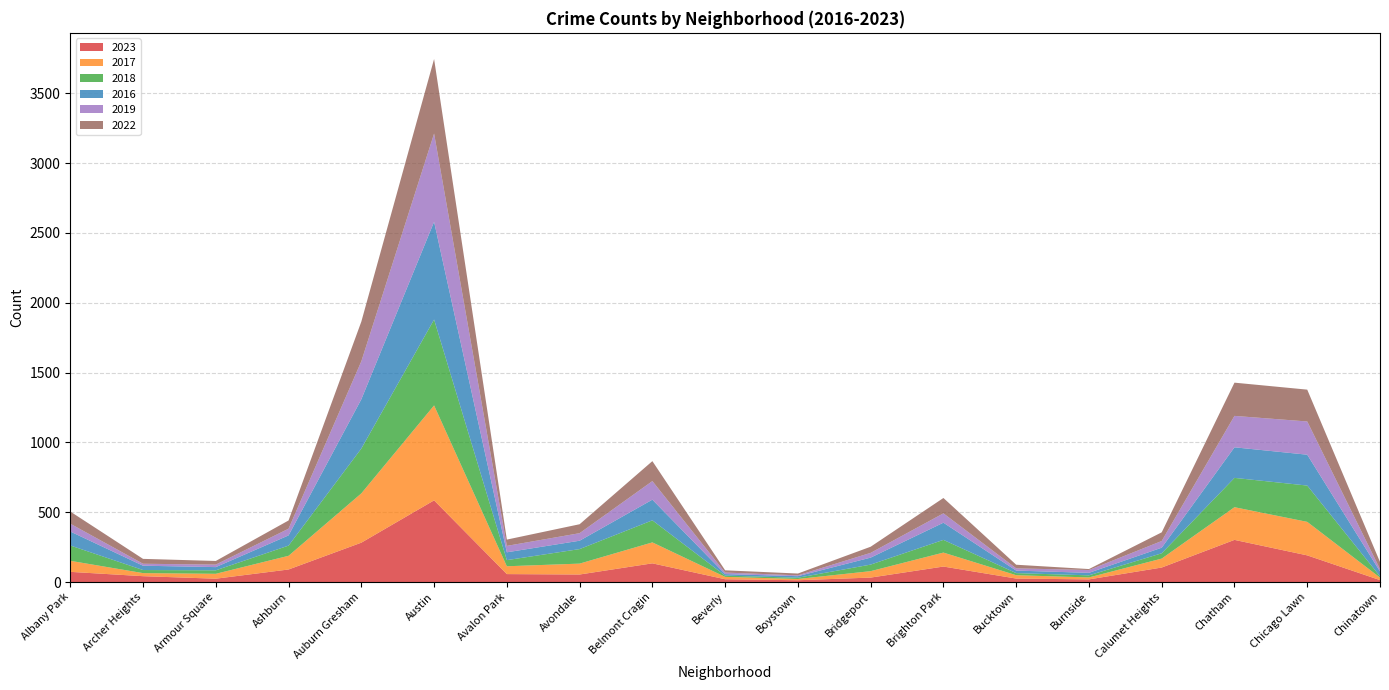

Reading left to right, transcribe all the data shown in this chart.

2023: 73	42	24	90	282	585	57	54	134	20	13	32	111	25	19	104	302	191	14
2017: 79	22	35	98	353	680	56	78	150	17	9	46	100	24	14	64	234	240	18
2018: 110	22	25	73	321	615	44	104	158	9	9	47	91	15	15	38	210	260	9
2016: 100	31	23	73	353	700	56	60	148	11	11	50	123	18	18	40	219	221	35
2019: 56	14	18	48	272	632	46	54	133	11	6	34	67	16	20	48	225	238	17
2022: 87	35	26	59	284	534	45	64	143	16	13	44	110	26	7	62	238	228	51